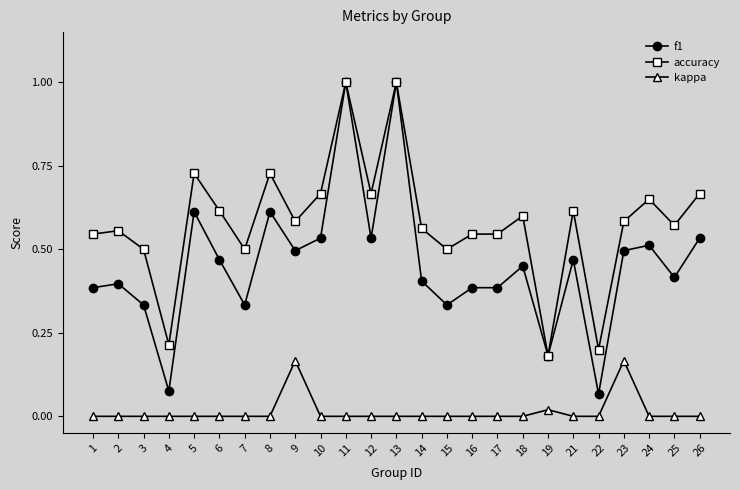

Which series changed the most between 4 and 21?

accuracy